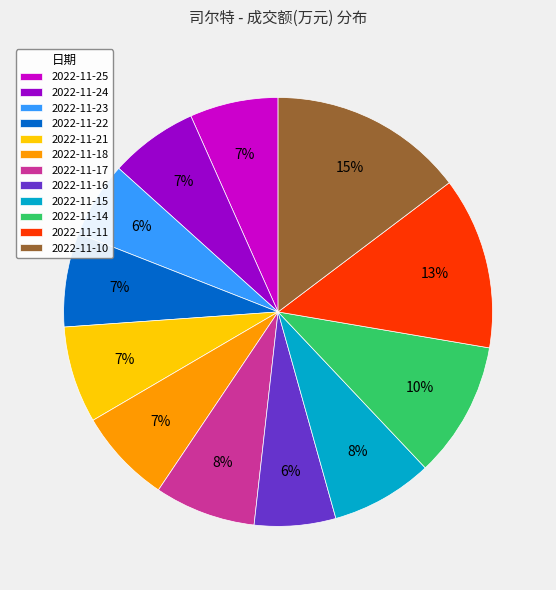

What percentage is the 2022-11-22 slice, to the nearest percent?

7%